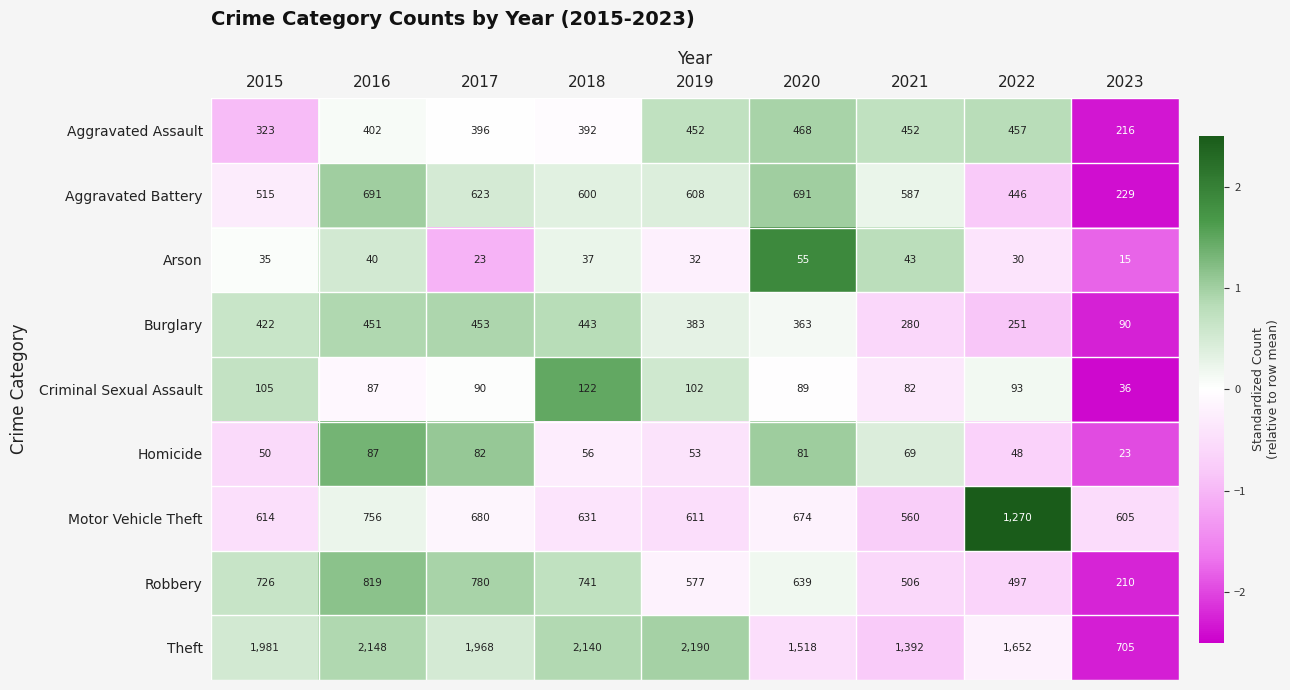

What is the greatest value displayed?

2190